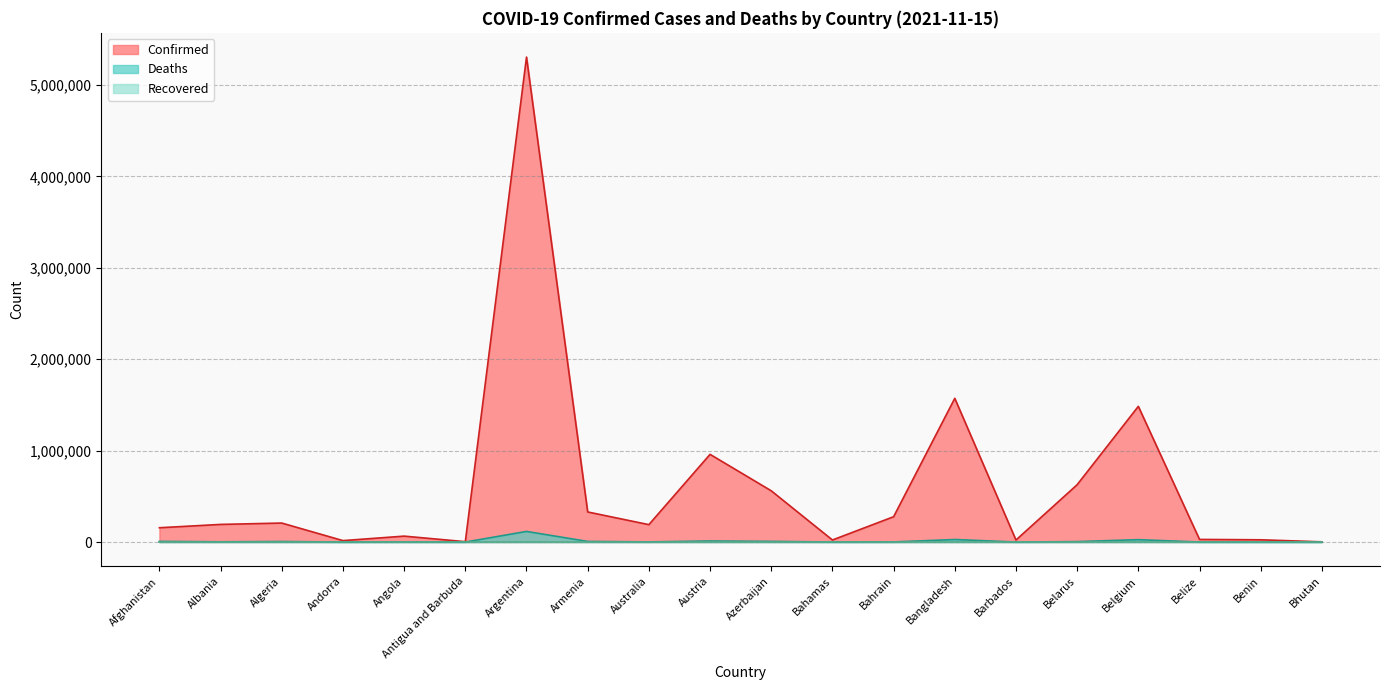

The Deaths series shows 1393 at Bahrain. True or false?

True